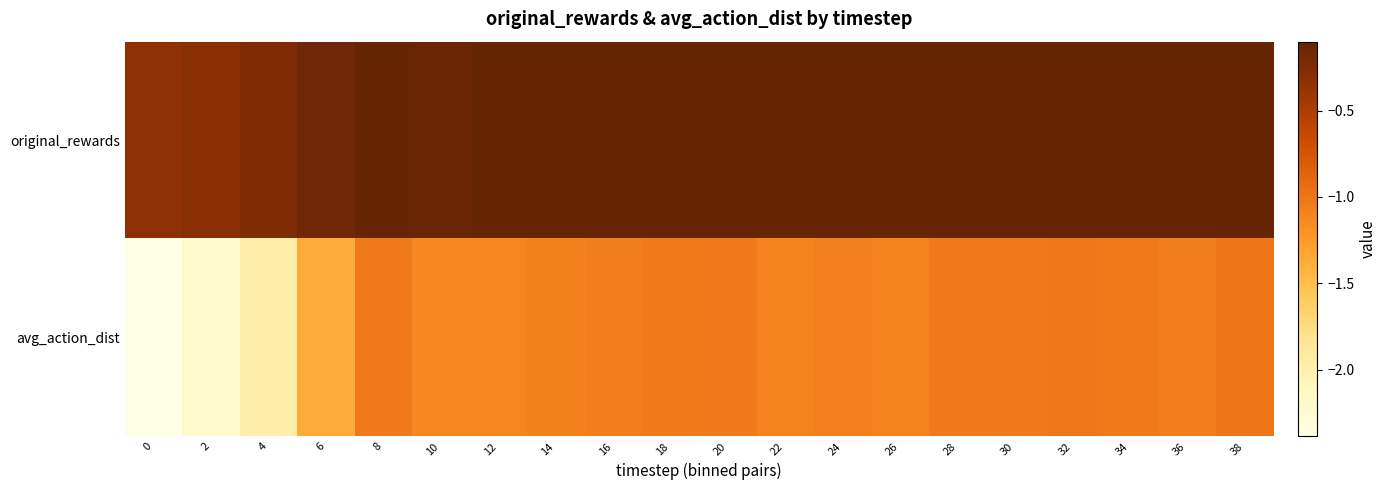

Reading left to right, transcribe all the data shown in this chart.

original_rewards: 0=-0.3	2=-0.3	4=-0.2	6=-0.2	8=-0.1	10=-0.1	12=-0.1	14=-0.1	16=-0.1	18=-0.1	20=-0.1	22=-0.1	24=-0.1	26=-0.1	28=-0.1	30=-0.1	32=-0.1	34=-0.1	36=-0.1	38=-0.1
avg_action_dist: 0=-2.4	2=-2.2	4=-2.0	6=-1.4	8=-1.0	10=-1.1	12=-1.1	14=-1.1	16=-1.1	18=-1.0	20=-1.0	22=-1.1	24=-1.1	26=-1.1	28=-1.0	30=-1.0	32=-1.0	34=-1.0	36=-1.1	38=-1.0